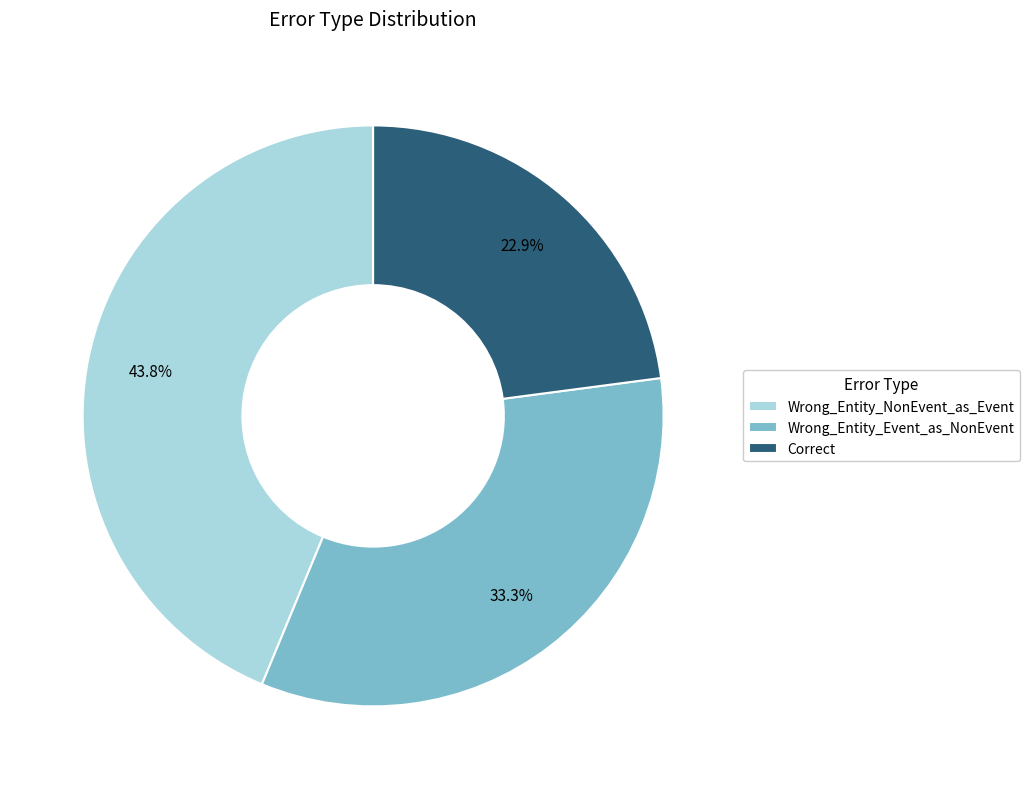

Does any single category account for the majority?

No